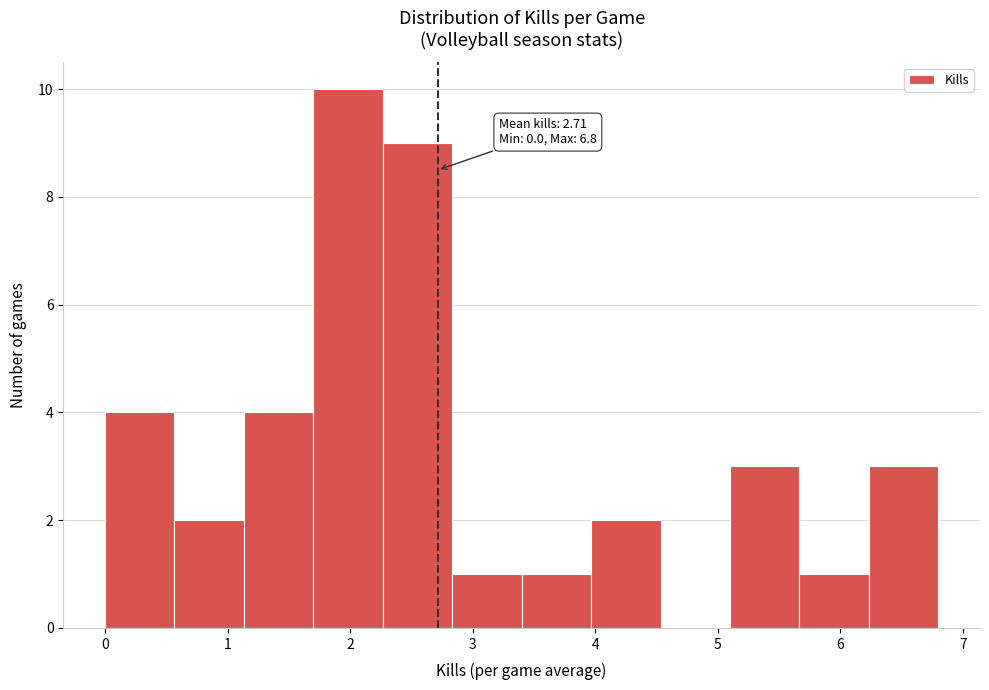

Which range on the x-axis has the tallest bar?

1.7 to 2.3